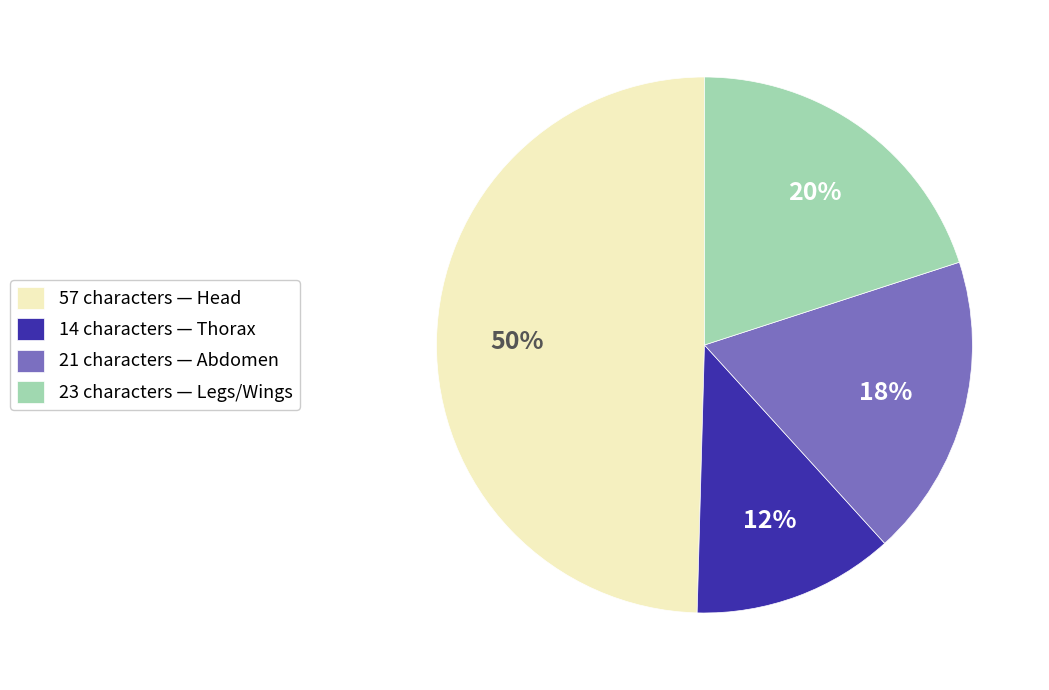

Is the sum of 57 characters — Head and 21 characters — Abdomen greater than half?

Yes